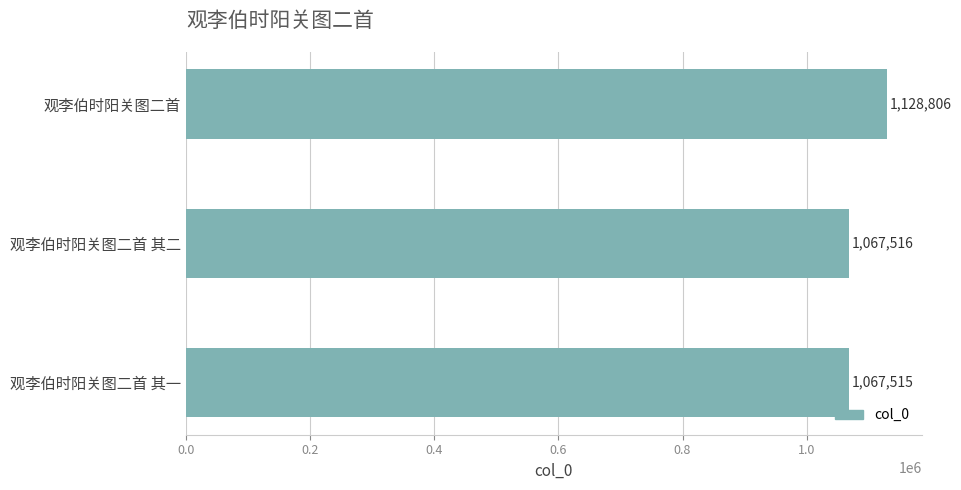

Are the bars grouped side by side (vs. stacked)?

No